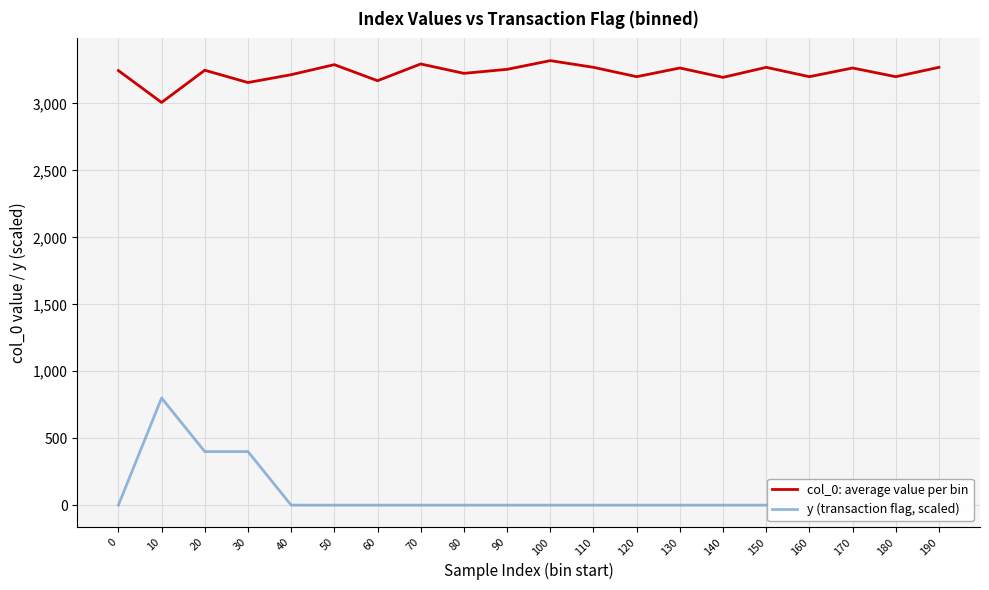

True or false: col_0: average value per bin and y (transaction flag, scaled) cross at least once.

False